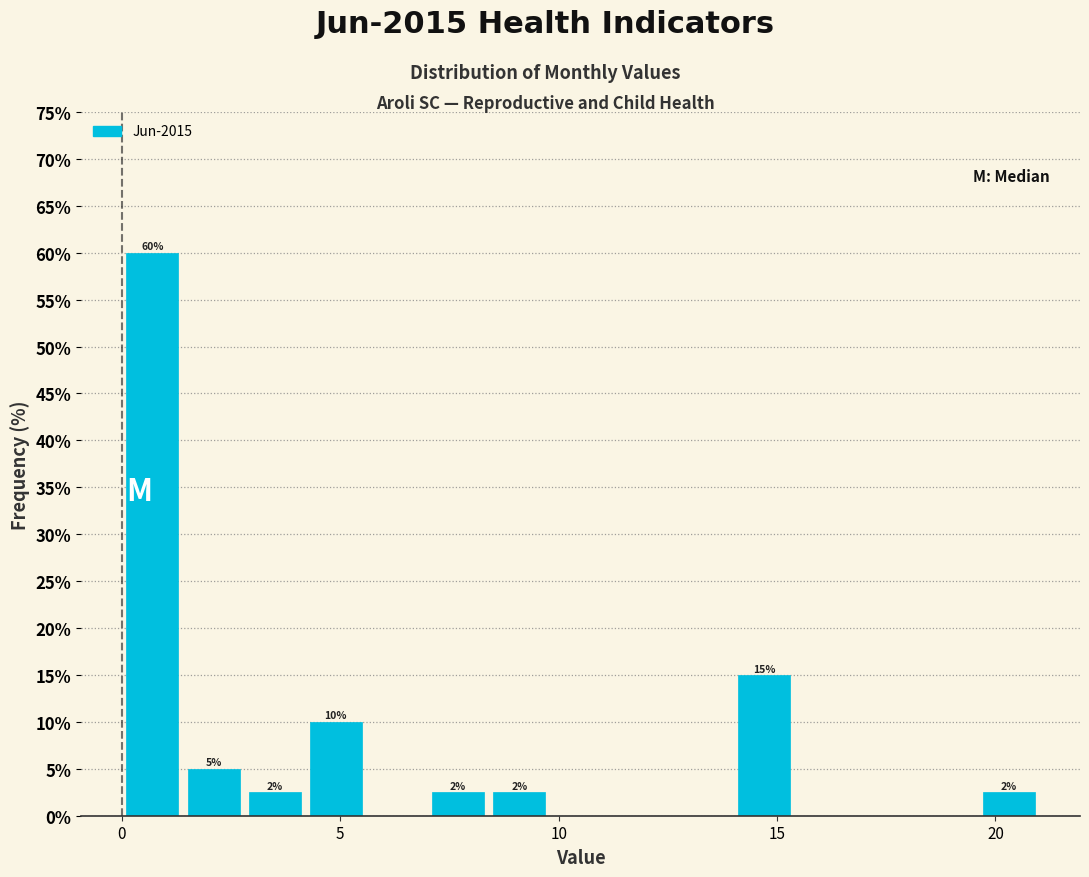

Read against the x-axis, roughly where is the centre of the tallest bar?

0.5